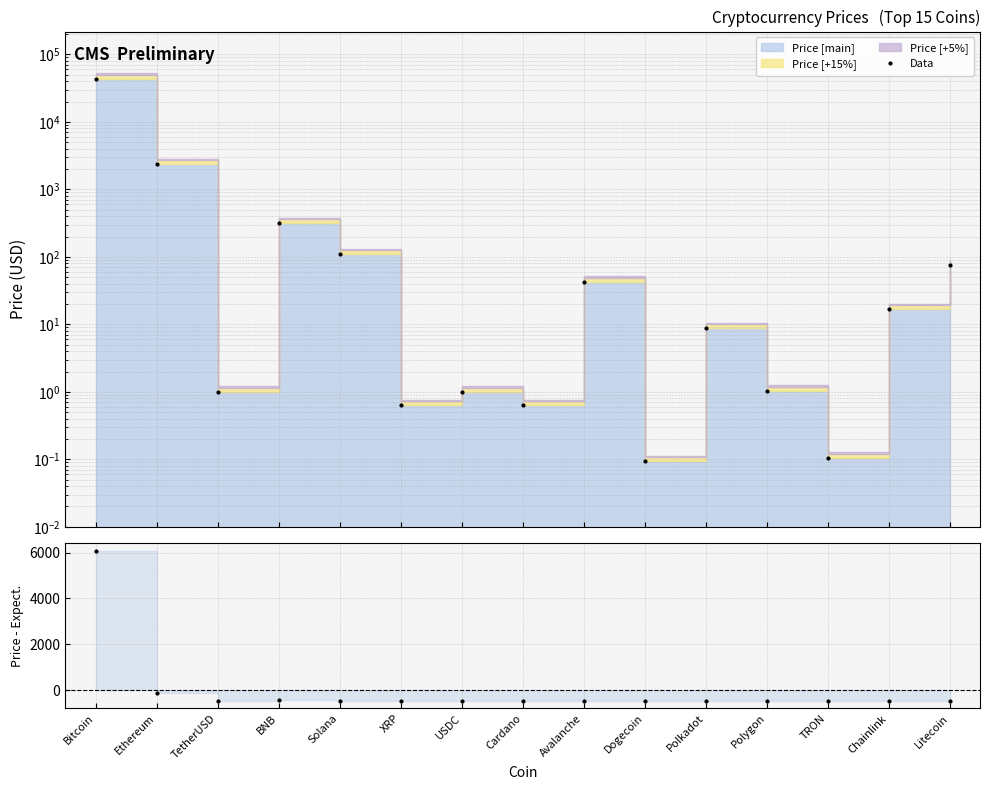

Is it true that Residual equals -465.3 at USDC?

True